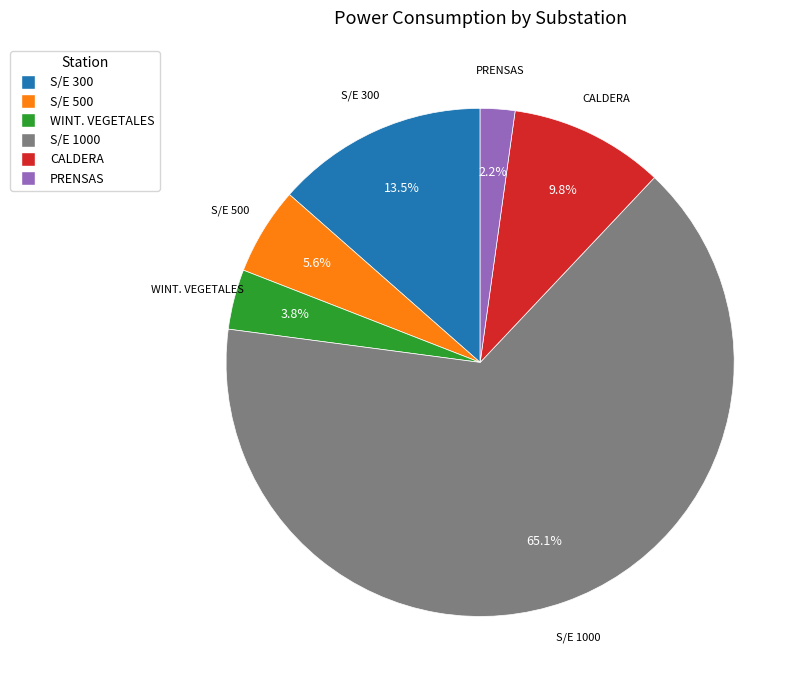

To the nearest percent, what percentage of the pie is S/E 1000?

65%